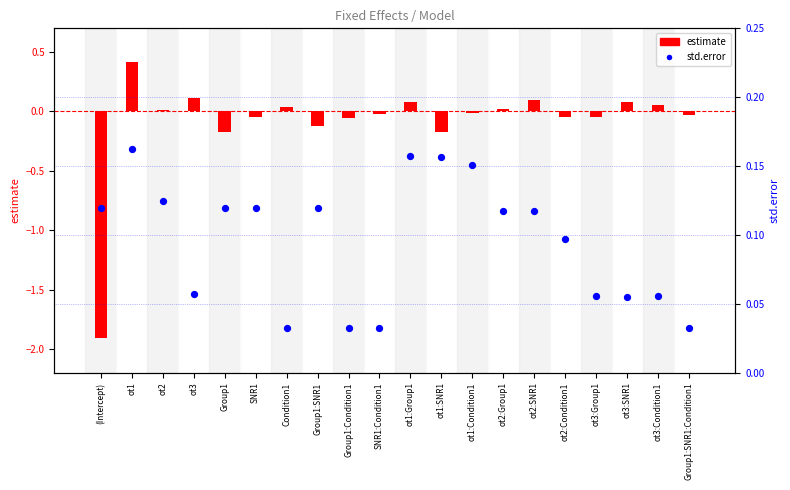

What are all the series names shown in the legend?

estimate, std.error